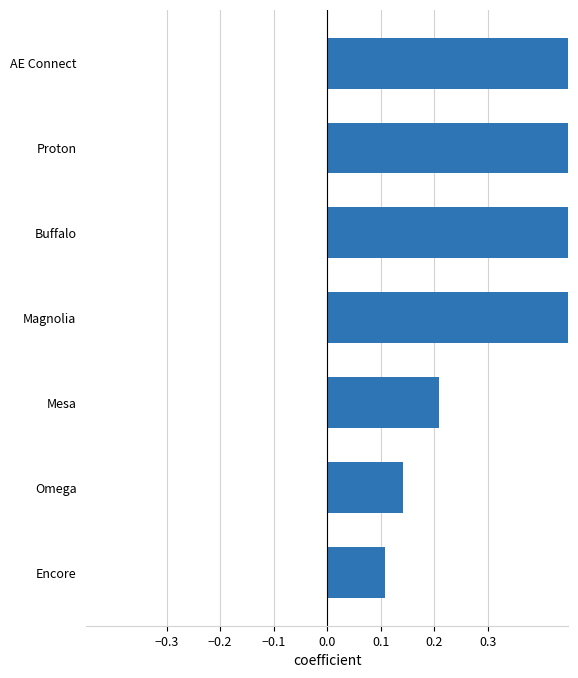

What is the sum of the values at AE Connect and Mesa?

1.2